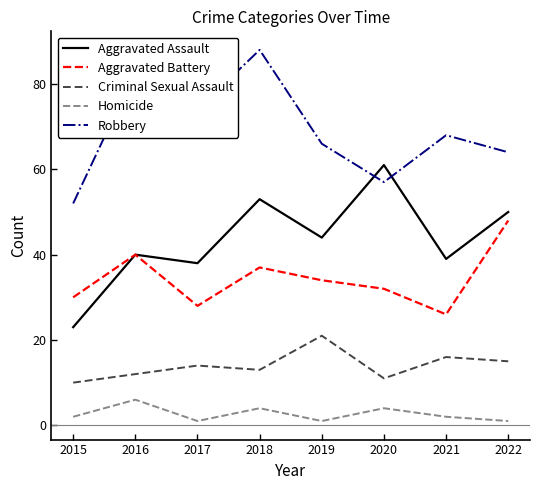

How many interior local valleys does the Aggravated Battery series have?

2